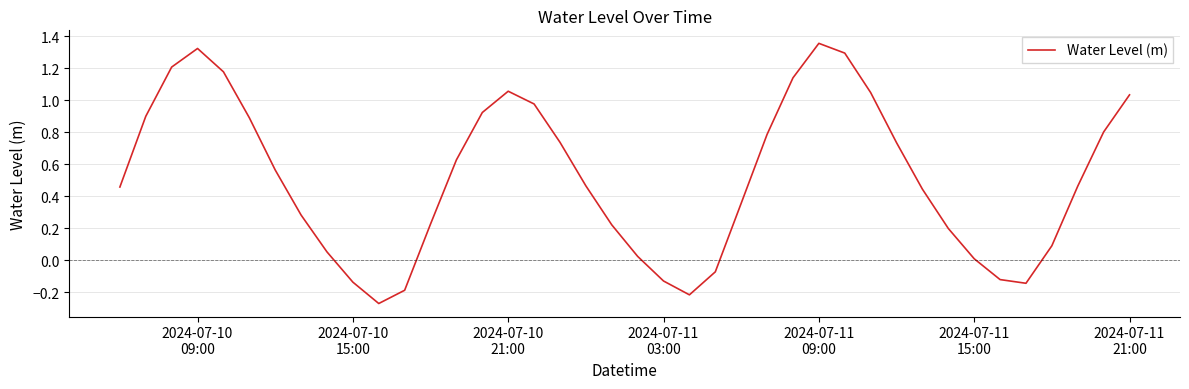

True or false: there are more than 2 points higher than both neighbors.

True